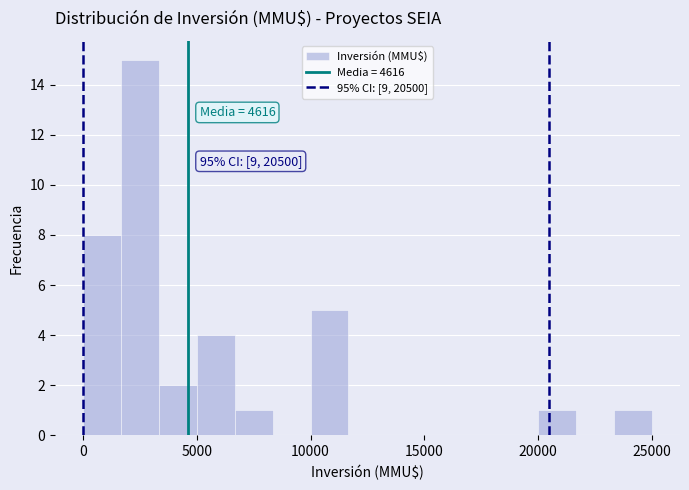

Around what value on the x-axis is the tallest bar? Give the approximate position of its centre, as read against the axis.

2500